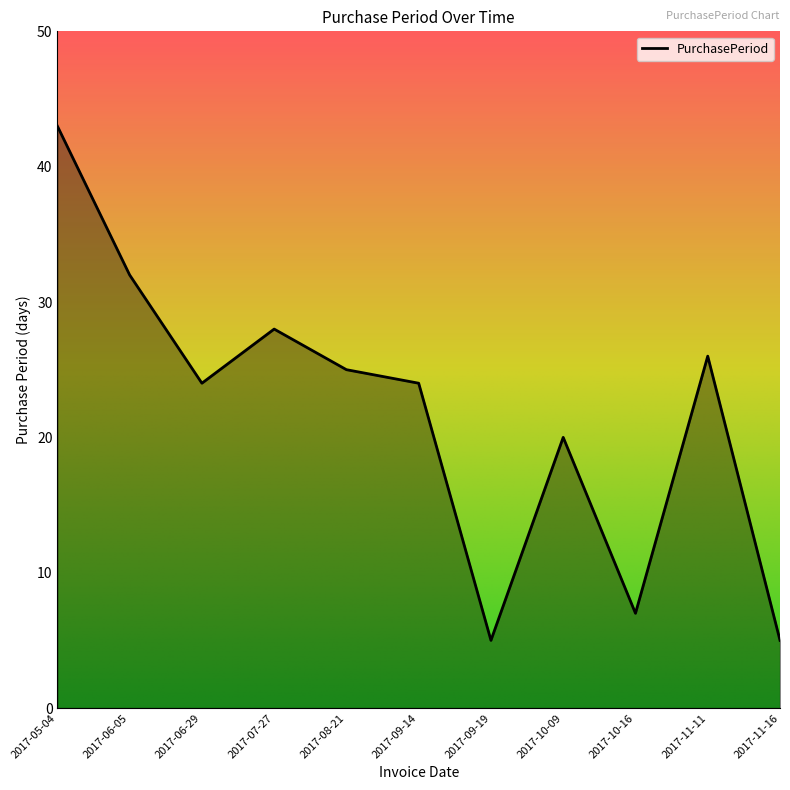

What is the difference between the maximum and minimum values?

38